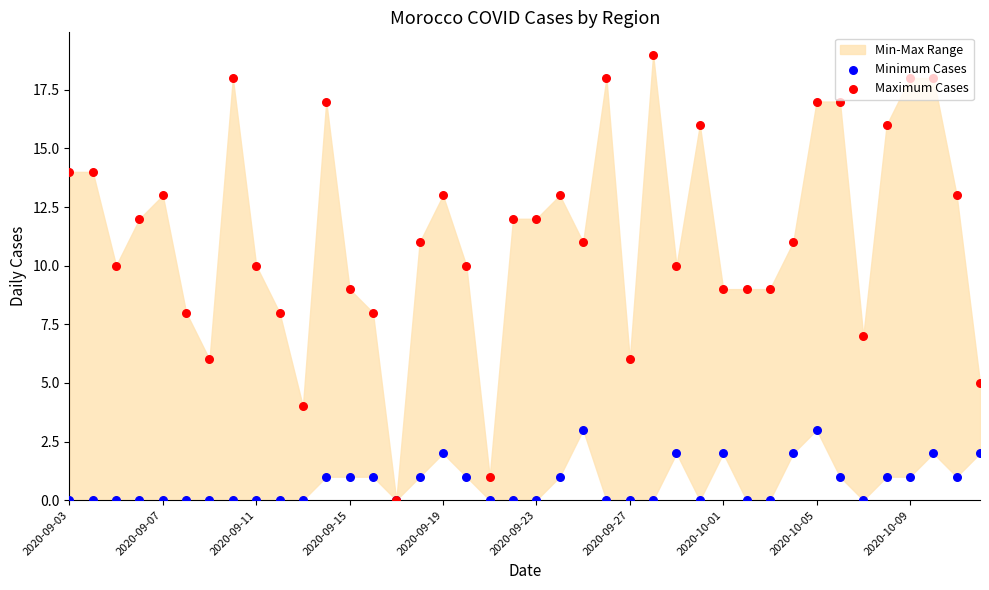

What is the total value across all series at 19?

12